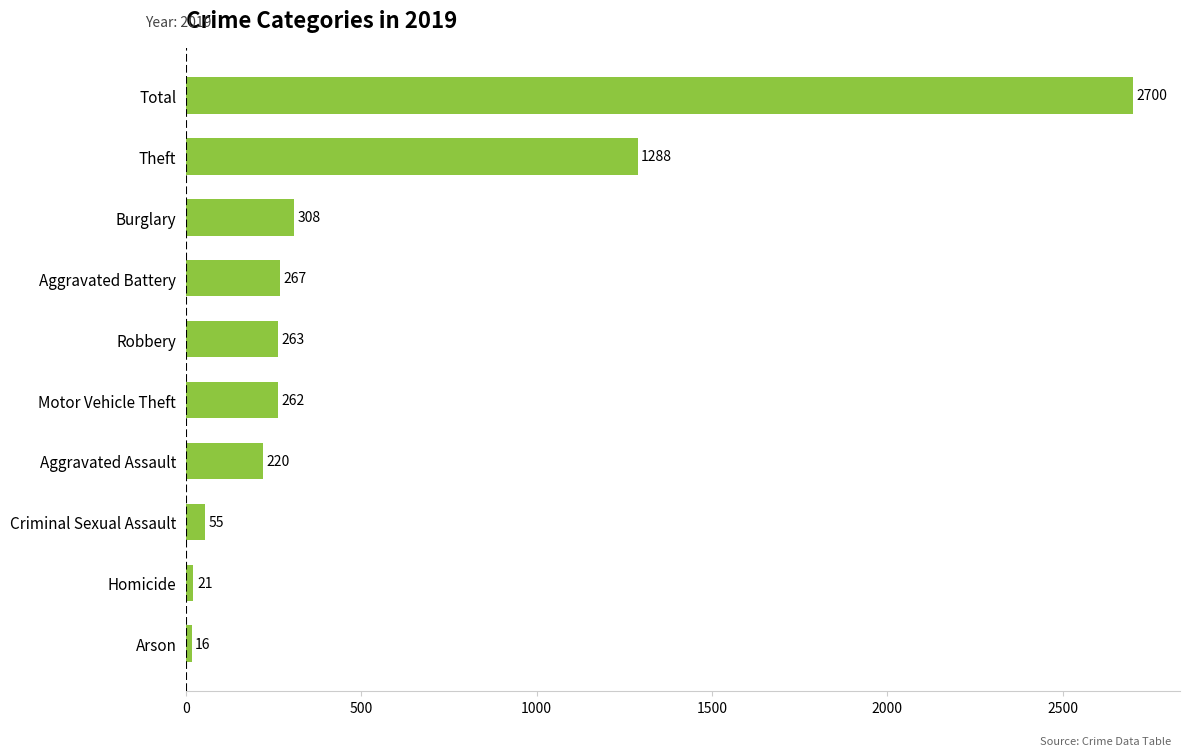

Which has a higher value, Aggravated Battery or Robbery?

Aggravated Battery